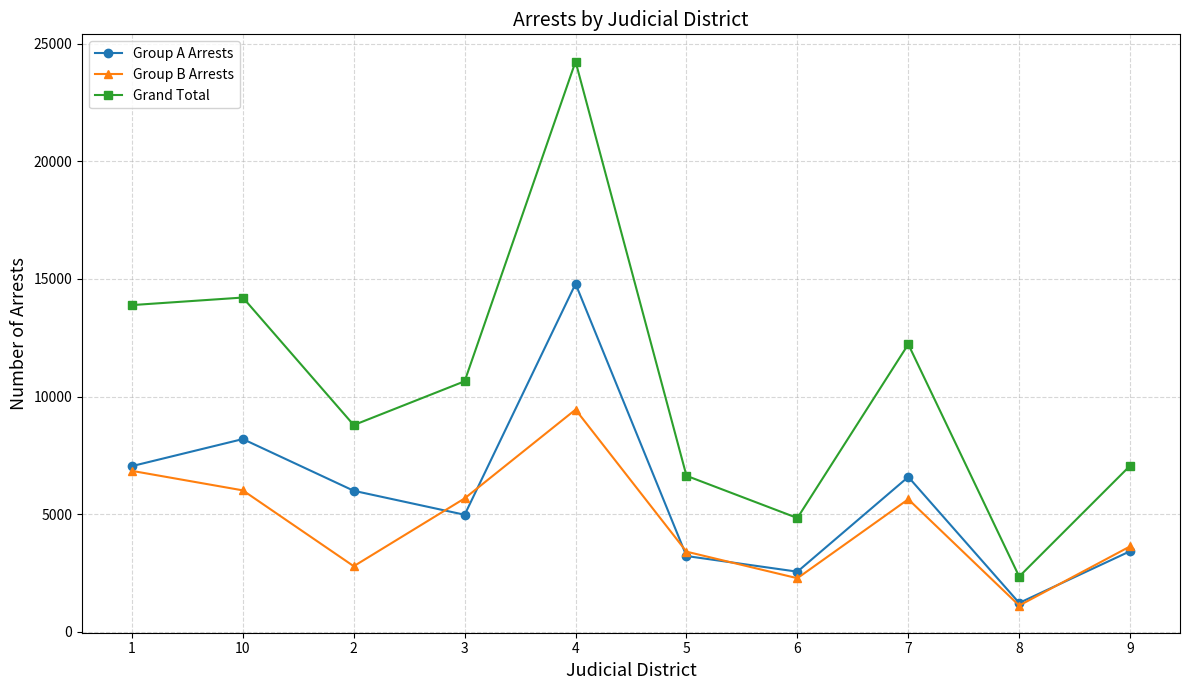

What is the sum of all Grand Total values?

104901